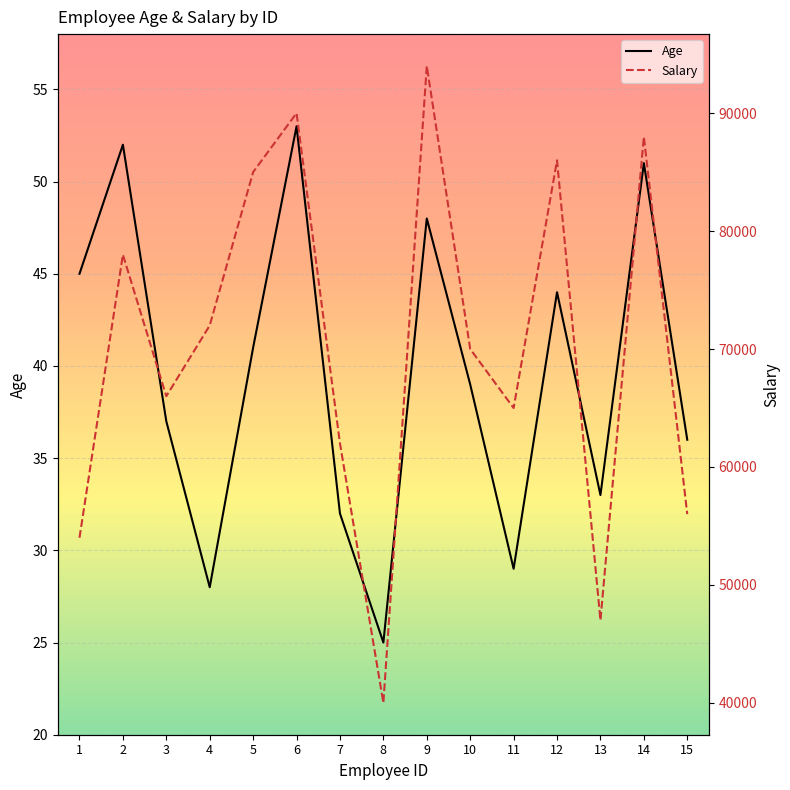

At which category is the sum across all series the highest?

9